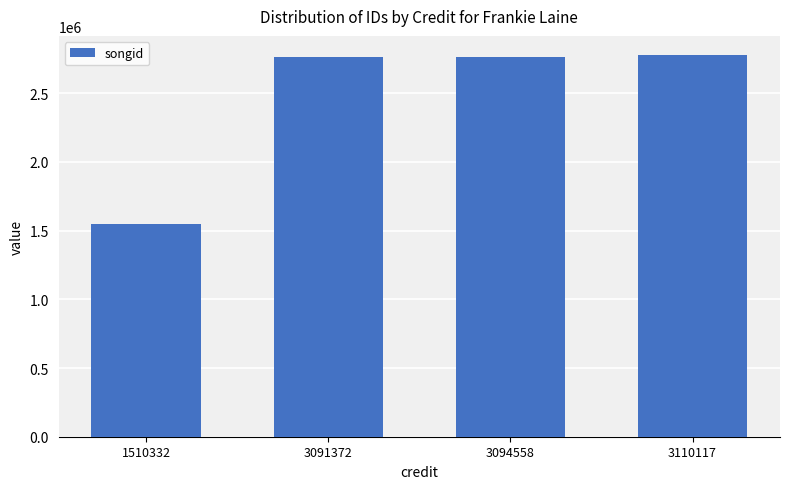

What is the smallest value displayed?

1548955